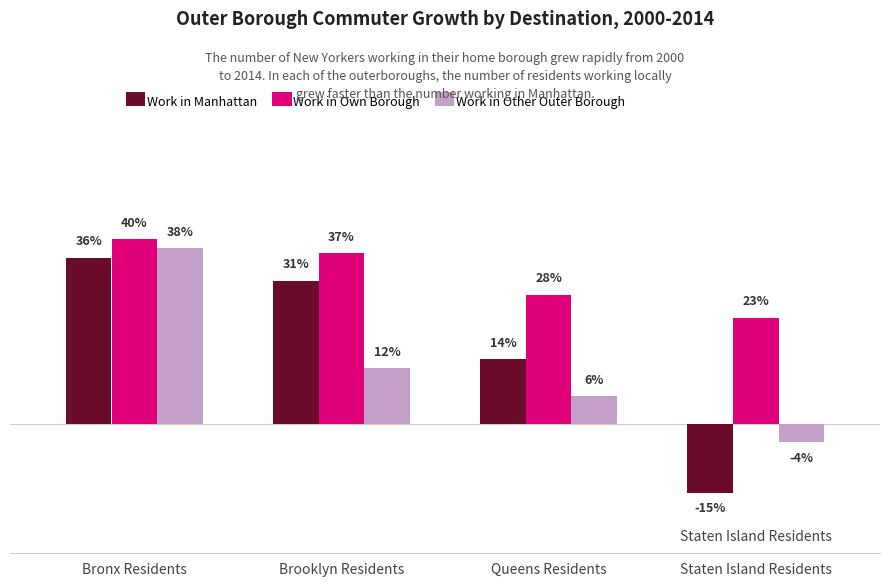

Which series has the widest spread of values?

Work in Manhattan